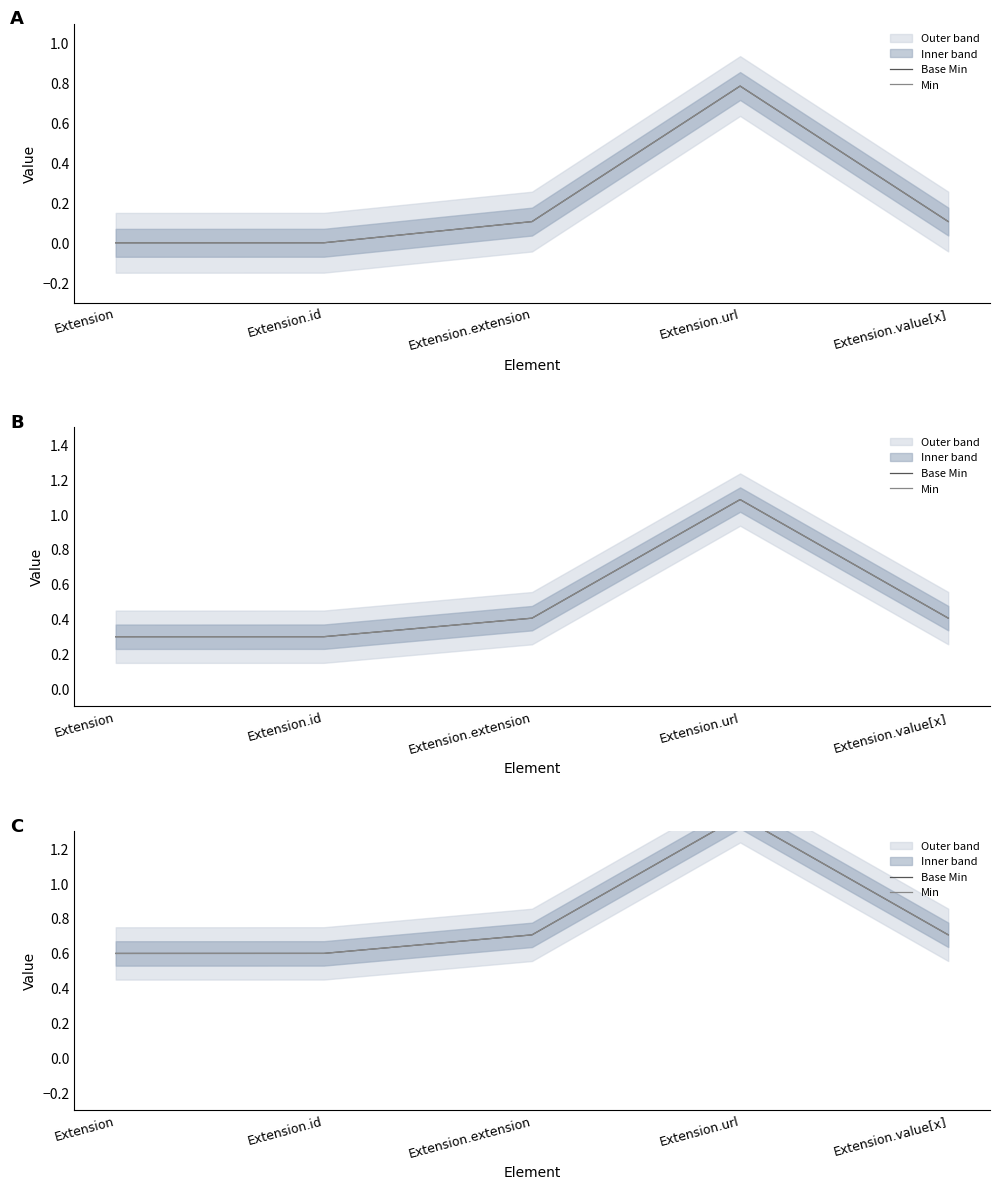

True or false: Base Min has more than 0 interior local peaks.

True